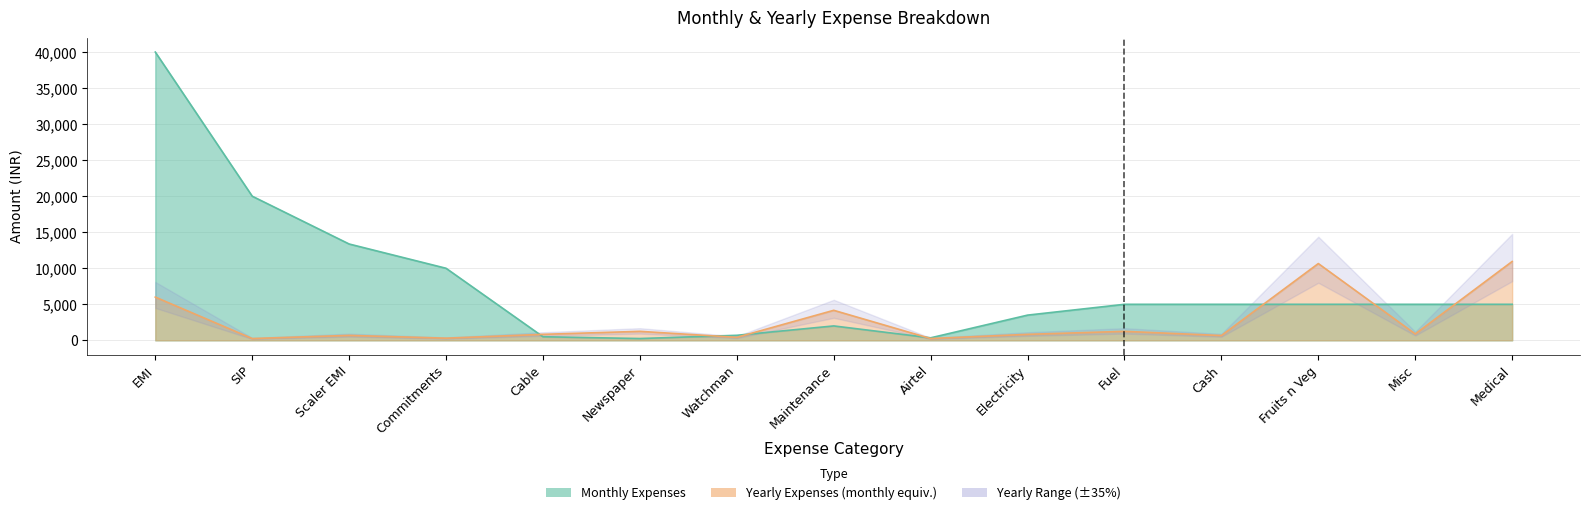

What is the difference between the highest and lowest values at Airtel?

100.0